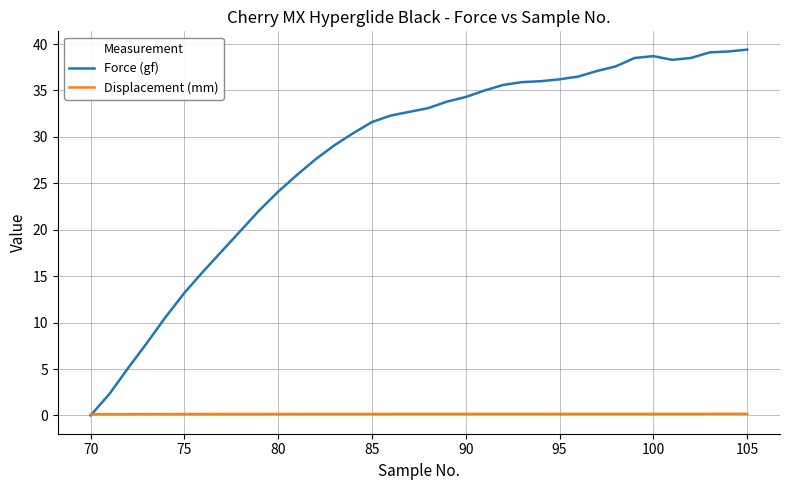

Which series has the widest spread of values?

Force (gf)